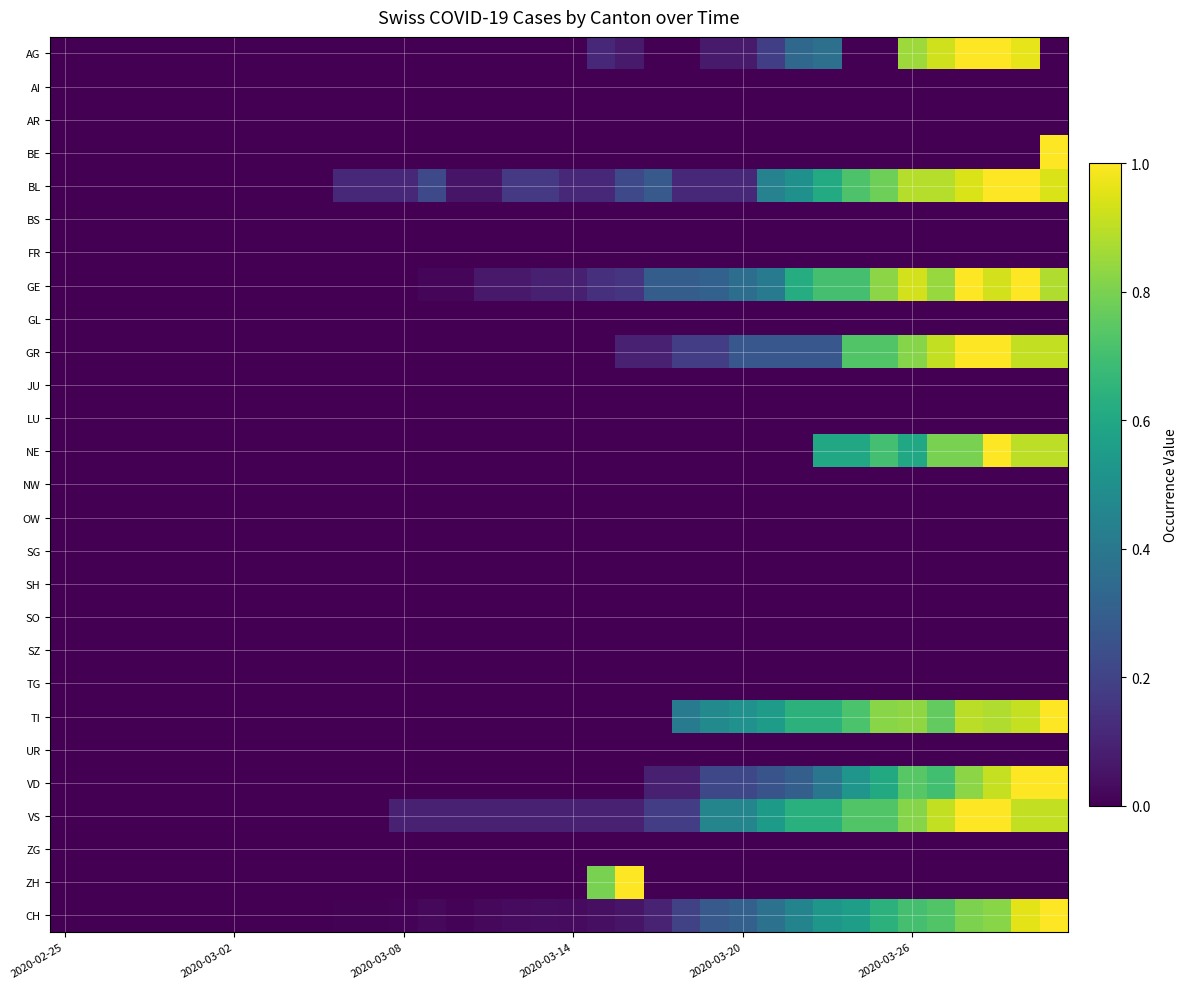

List the series in order of their peak value, highest first.

AG, BE, BL, GE, GR, NE, TI, VD, VS, ZH, CH, AI, AR, BS, FR, GL, JU, LU, NW, OW, SG, SH, SO, SZ, TG, UR, ZG